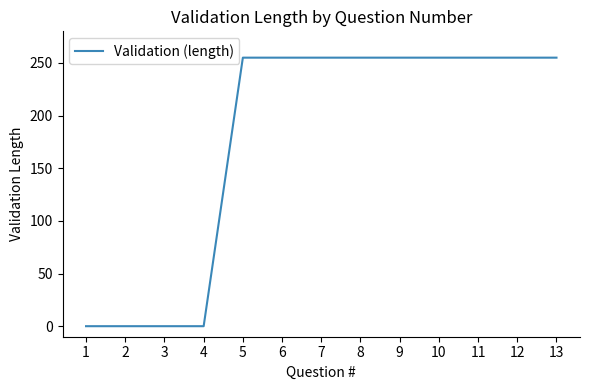

What is the greatest value displayed?

255